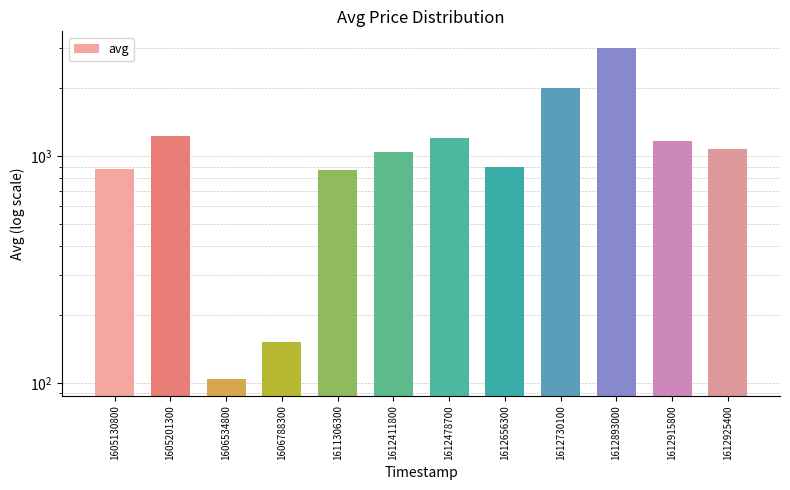

Between 1612478700 and 1612925400, which is larger?

1612478700